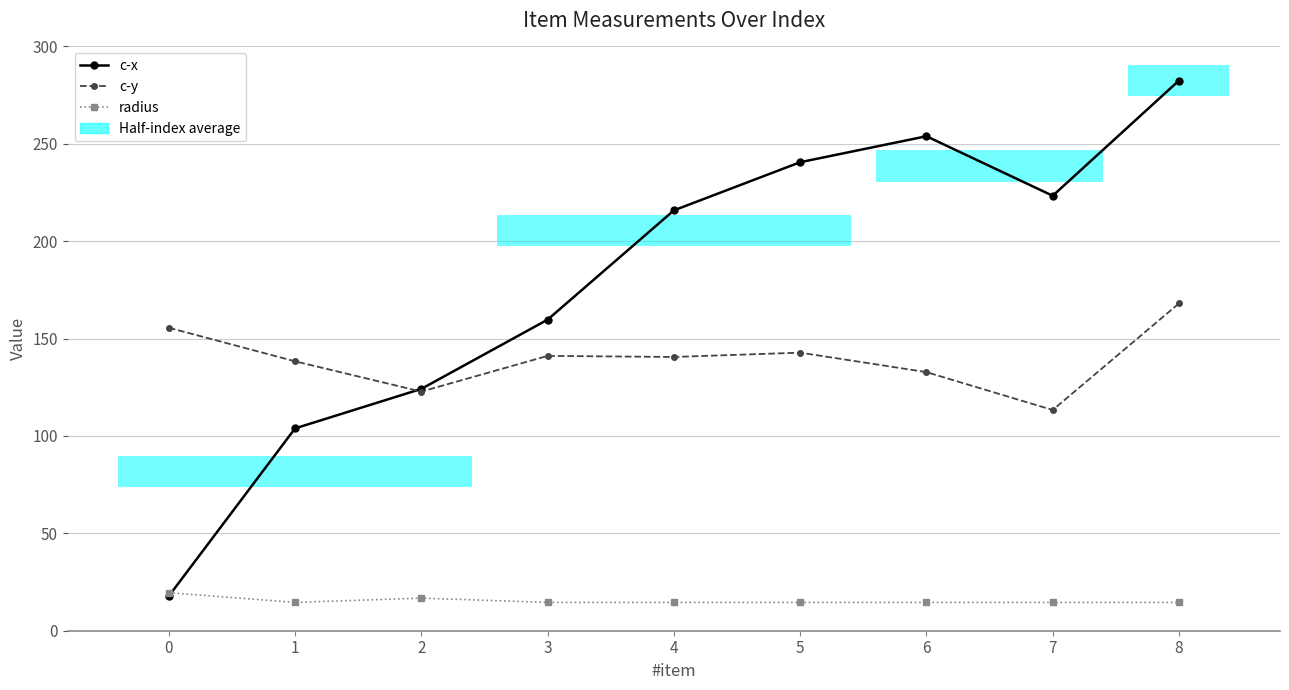

At which category does the chart reach its minimum across all series?

1